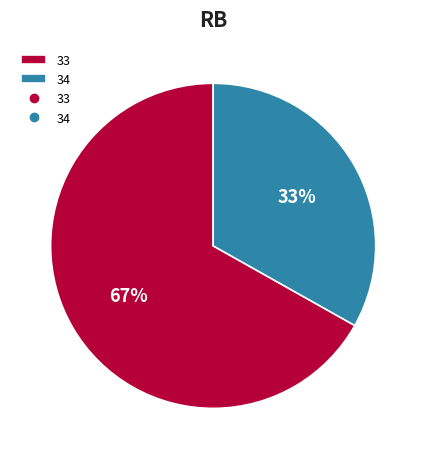

Is it true that 34 is 33% of the pie?

True